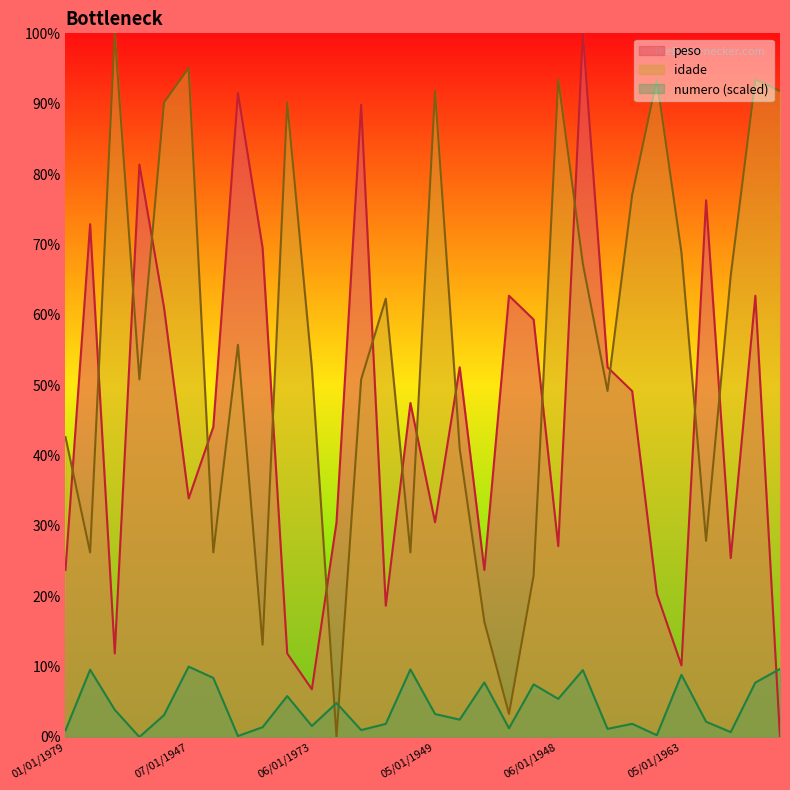

Reading left to right, transcribe all the data shown in this chart.

peso: 01/01/1979=23.7	07/01/1989=72.9	01/01/1944=11.9	05/01/1974=81.4	05/01/1950=61.0	07/01/1947=33.9	03/01/1989=44.1	05/01/1971=91.5	04/01/1997=69.5	03/01/1950=11.9	06/01/1973=6.8	02/01/2005=30.5	02/01/1974=89.8	06/01/1967=18.6	06/01/1989=47.5	05/01/1949=30.5	08/01/1980=52.5	01/01/1995=23.7	07/01/2003=62.7	02/01/1991=59.3	06/01/1948=27.1	03/01/1964=100.0	06/01/1975=52.5	05/01/1958=49.2	07/01/1948=20.3	05/01/1963=10.2	04/01/1988=76.3	08/01/1965=25.4	07/01/1948=62.7	03/01/1949=0.0
idade: 01/01/1979=42.6	07/01/1989=26.2	01/01/1944=100.0	05/01/1974=50.8	05/01/1950=90.2	07/01/1947=95.1	03/01/1989=26.2	05/01/1971=55.7	04/01/1997=13.1	03/01/1950=90.2	06/01/1973=52.5	02/01/2005=0.0	02/01/1974=50.8	06/01/1967=62.3	06/01/1989=26.2	05/01/1949=91.8	08/01/1980=41.0	01/01/1995=16.4	07/01/2003=3.3	02/01/1991=23.0	06/01/1948=93.4	03/01/1964=67.2	06/01/1975=49.2	05/01/1958=77.0	07/01/1948=93.4	05/01/1963=68.9	04/01/1988=27.9	08/01/1965=65.6	07/01/1948=93.4	03/01/1949=91.8
numero: 01/01/1979=0.9	07/01/1989=9.6	01/01/1944=3.9	05/01/1974=0.0	05/01/1950=3.1	07/01/1947=10.0	03/01/1989=8.4	05/01/1971=0.1	04/01/1997=1.4	03/01/1950=5.8	06/01/1973=1.6	02/01/2005=4.8	02/01/1974=1.0	06/01/1967=1.9	06/01/1989=9.6	05/01/1949=3.3	08/01/1980=2.5	01/01/1995=7.8	07/01/2003=1.2	02/01/1991=7.5	06/01/1948=5.4	03/01/1964=9.5	06/01/1975=1.1	05/01/1958=1.9	07/01/1948=0.3	05/01/1963=8.8	04/01/1988=2.2	08/01/1965=0.7	07/01/1948=7.7	03/01/1949=9.7